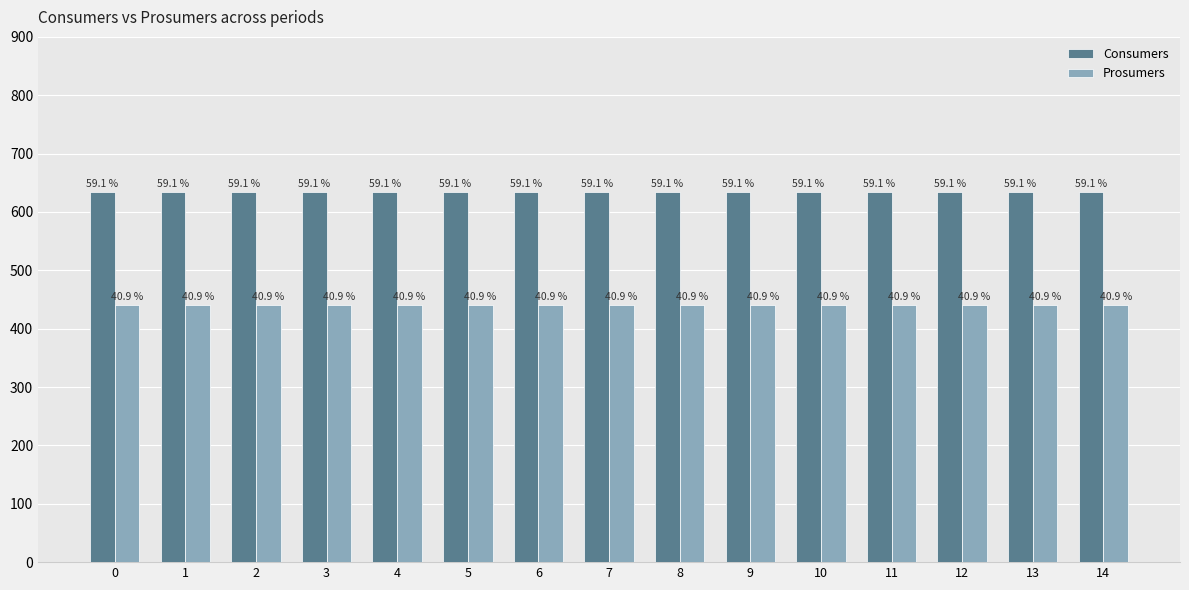

What are all the series names shown in the legend?

Consumers, Prosumers